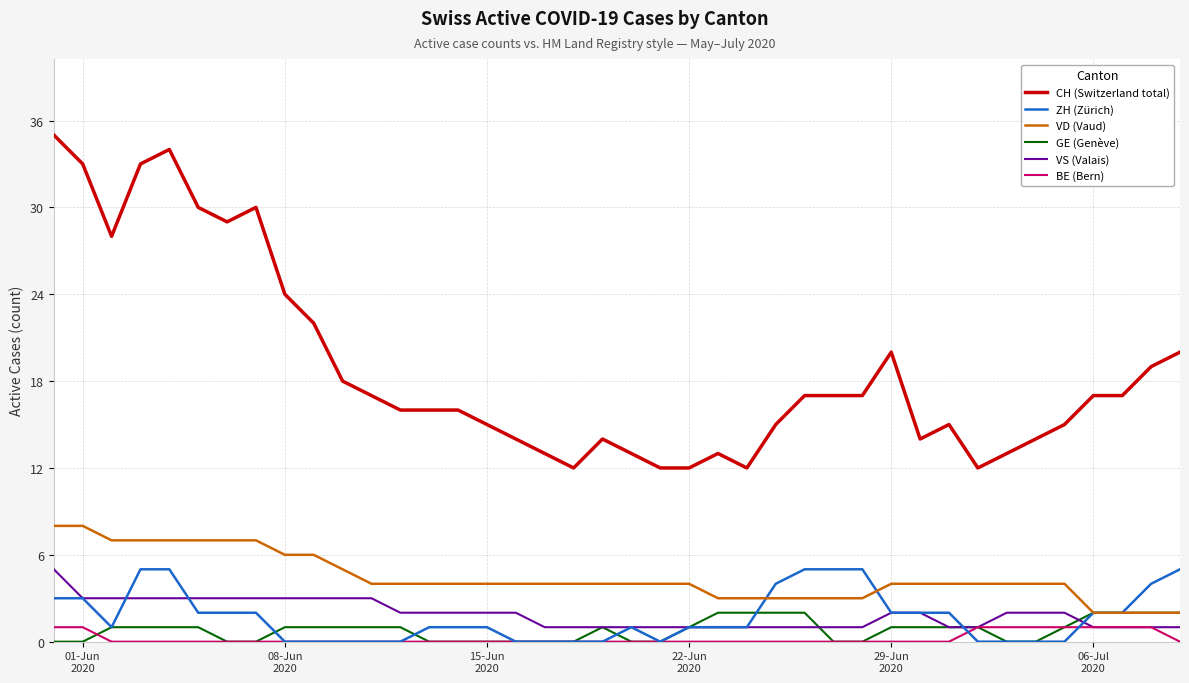

What is the highest value of the VD (Vaud) series?

8